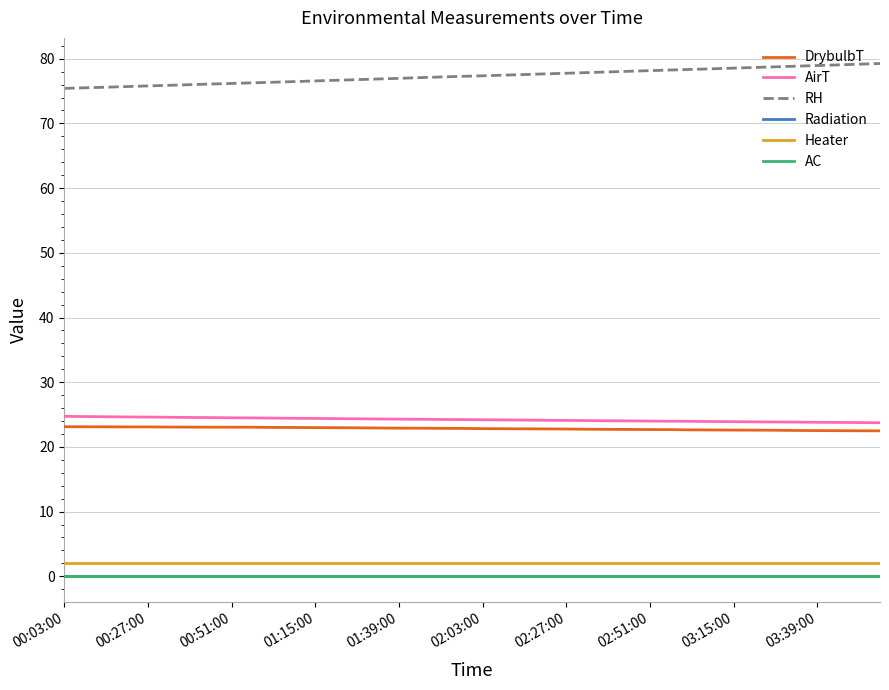

What is the value of the AirT point at the 33rd from the left?

23.9